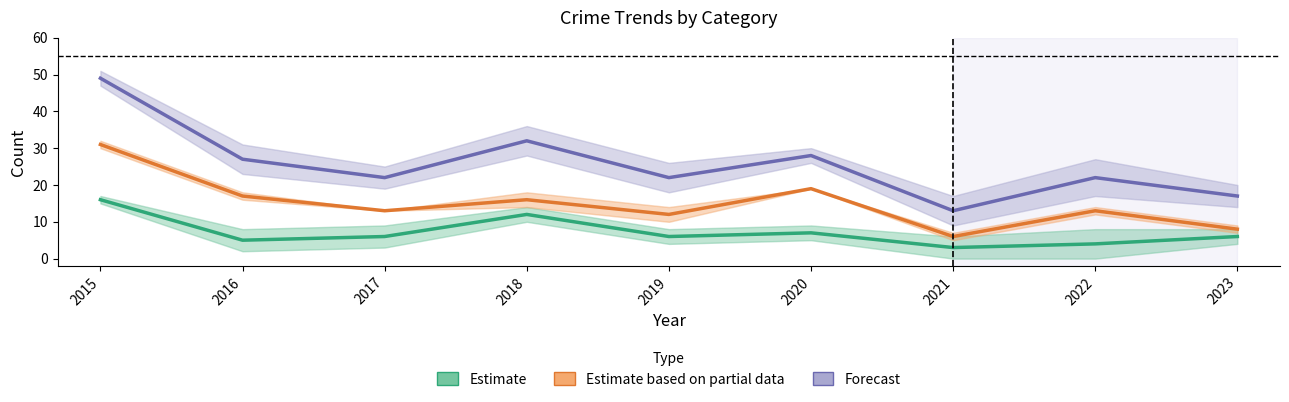

What is the sum of all Estimate based on partial data values?

135